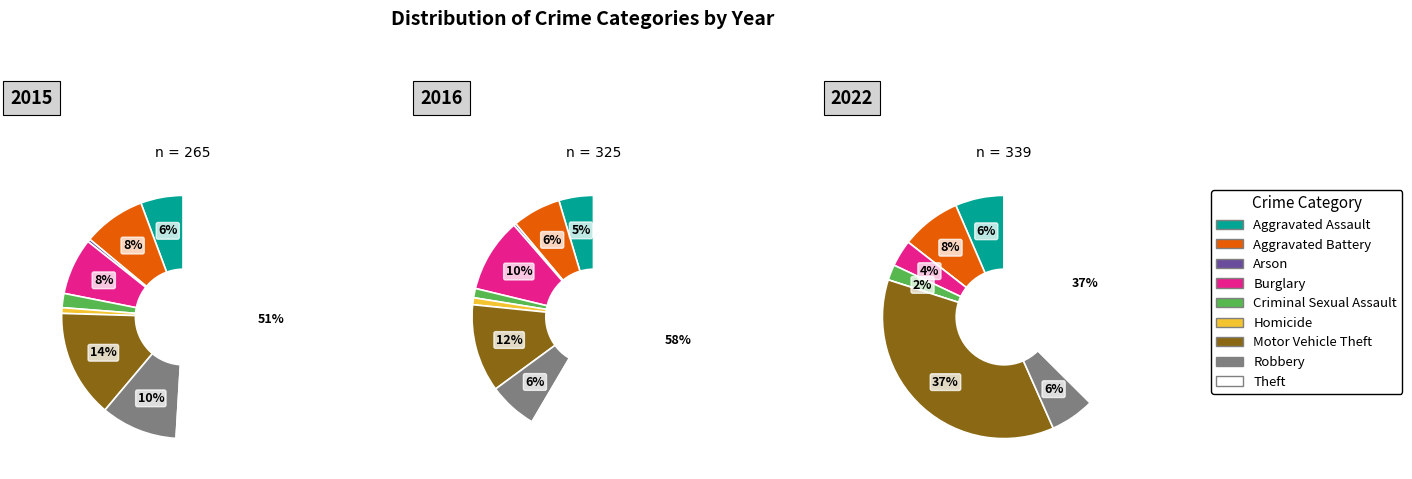

What is the spread (max minus min) of values at Motor Vehicle Theft?

86